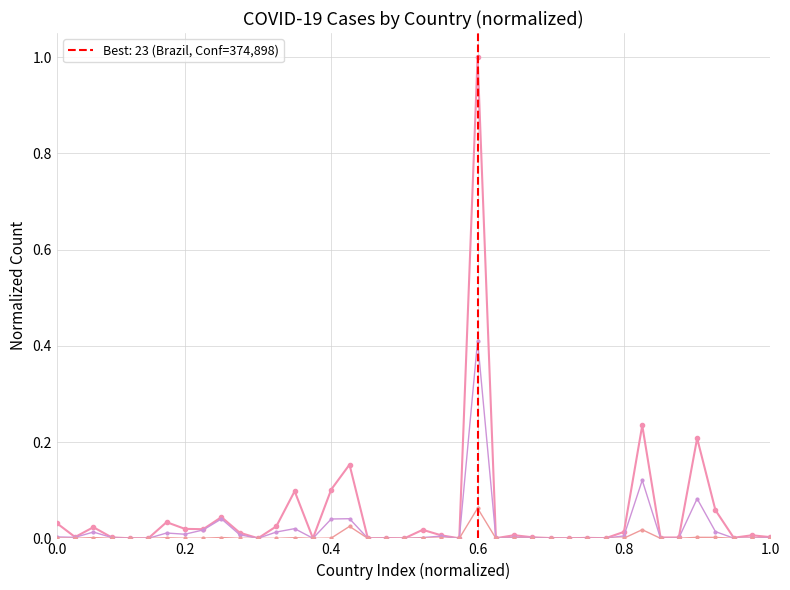

Does the chart have visible grid lines?

Yes